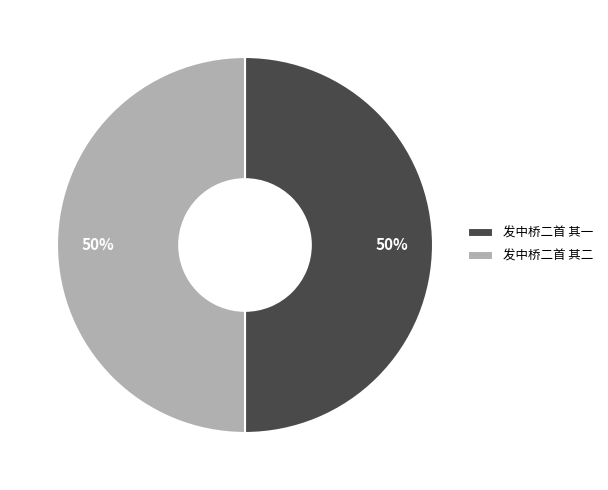

Approximately how many times larger is the value at 发中桥二首 其一 compared to 发中桥二首 其二?

1.0